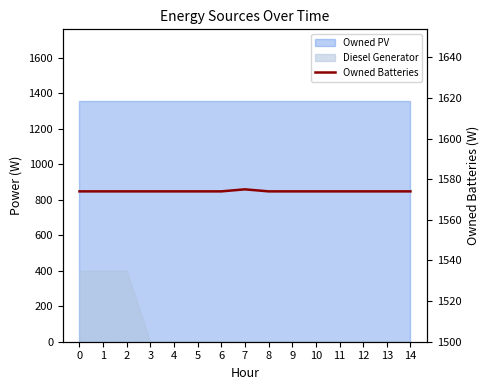

Reading left to right, extract all data points from this chart.

1574	1574	1574	1574	1574	1574	1574	1575	1574	1574	1574	1574	1574	1574	1574